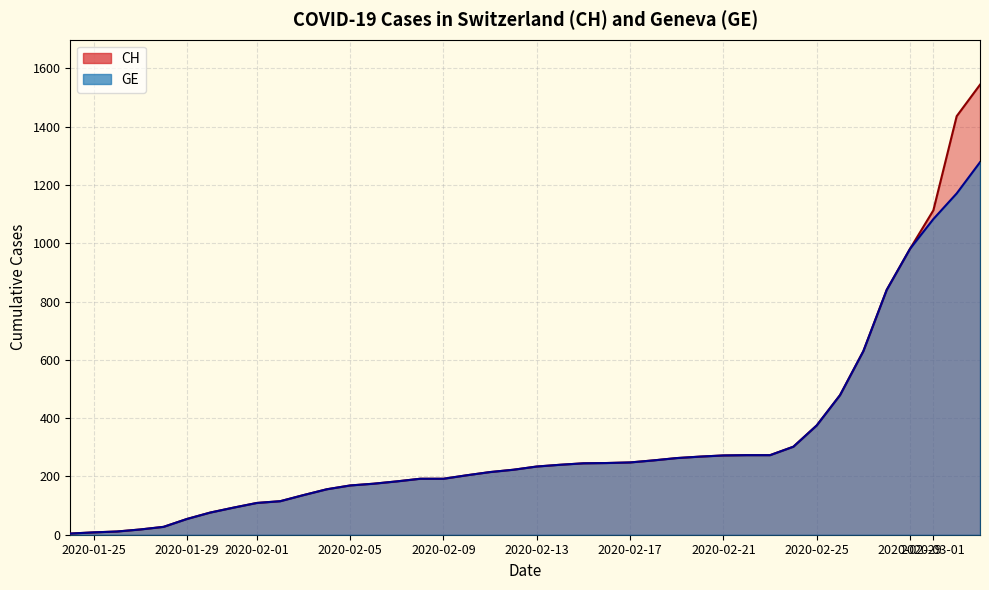

What is the value of the CH point at the 36th from the left?

840